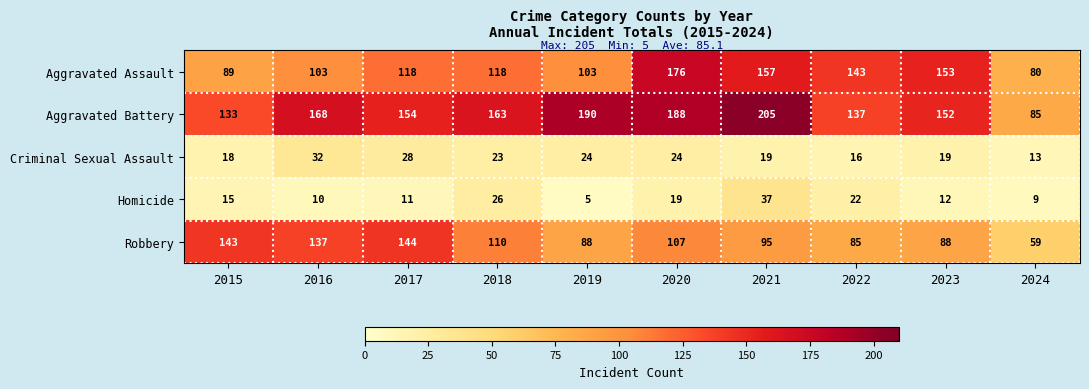

What is the difference between the maximum and minimum values in the Robbery series?

85